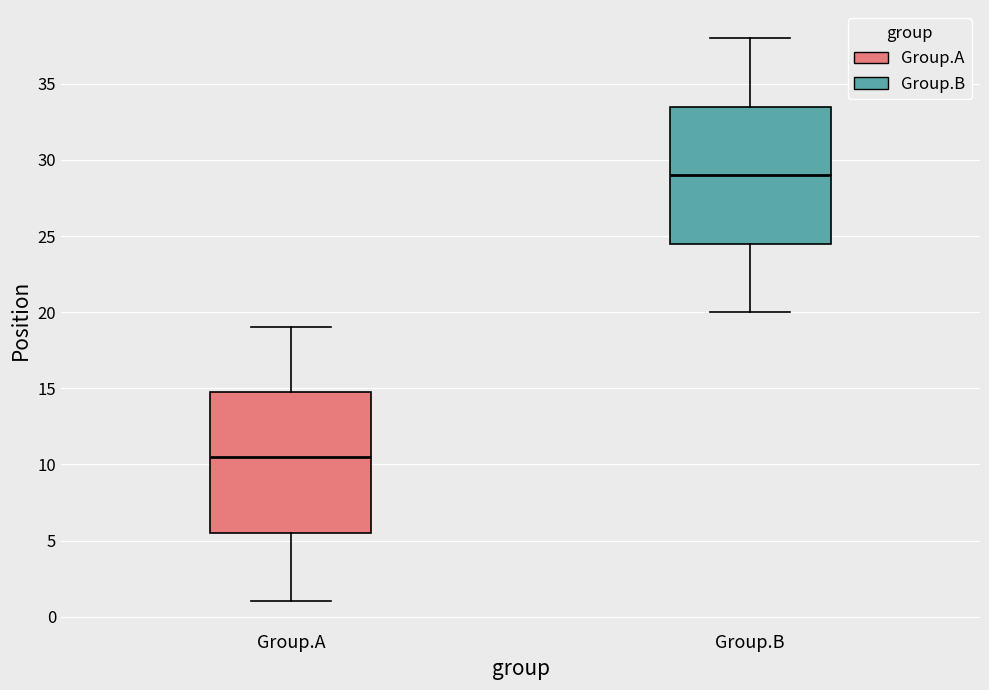

Reading left to right, transcribe this box plot: for each box, give where its median line is, the range the box spans, and where its two whiskers end, as read against the y-axis. The values are not printed on the chart, so give them approximately, as read against the axis.

Group.A: median 10.5, box 5.5 to 15.0, whiskers 1.0 to 19.0
Group.B: median 29.0, box 24.5 to 33.5, whiskers 20.0 to 38.0